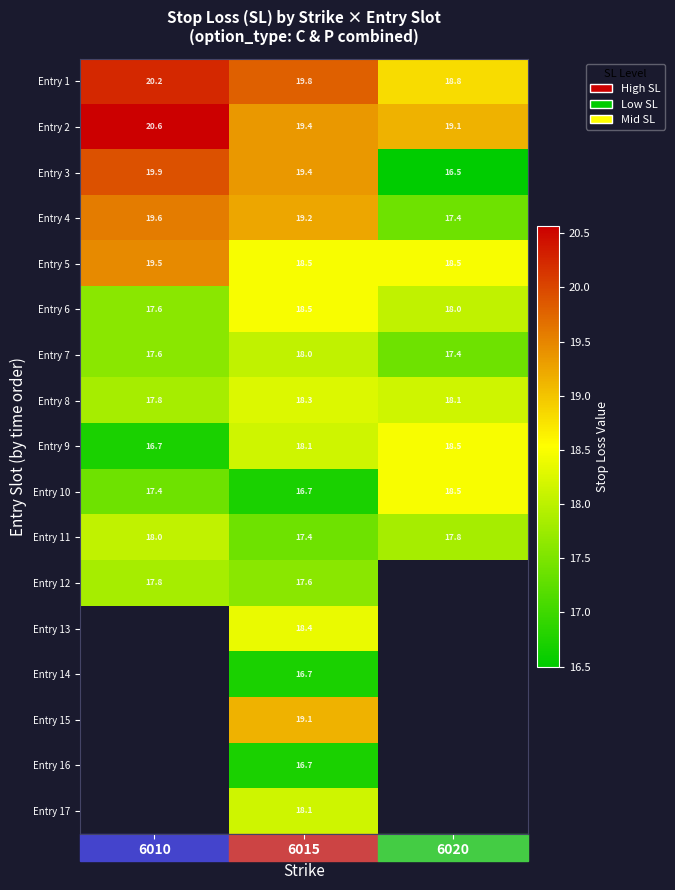

How many categories are shown in the chart?

3